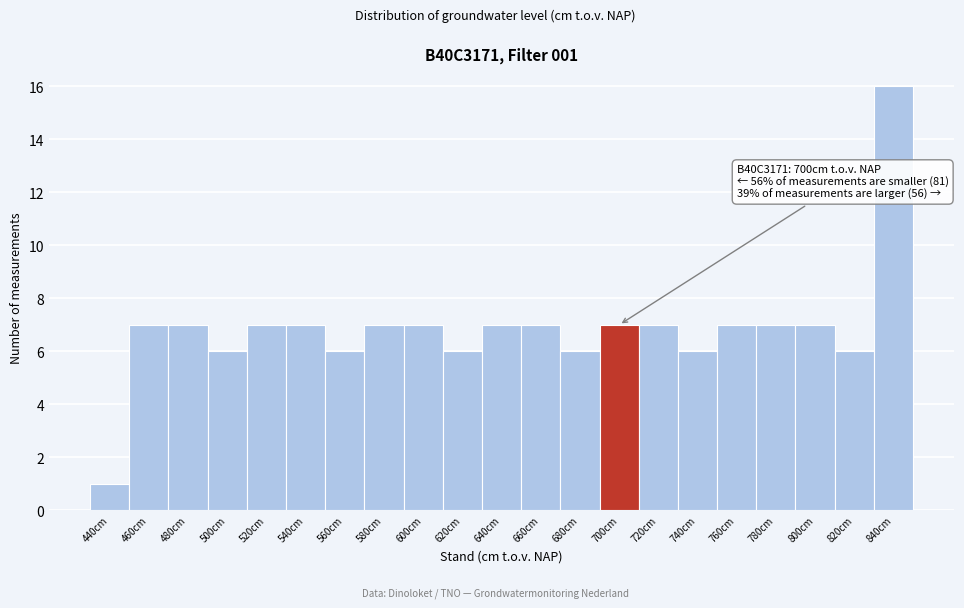

Reading left to right, extract all data points from this chart.

440cm=1	460cm=7	480cm=7	500cm=6	520cm=7	540cm=7	560cm=6	580cm=7	600cm=7	620cm=6	640cm=7	660cm=7	680cm=6	700cm=7	720cm=7	740cm=6	760cm=7	780cm=7	800cm=7	820cm=6	840cm=16